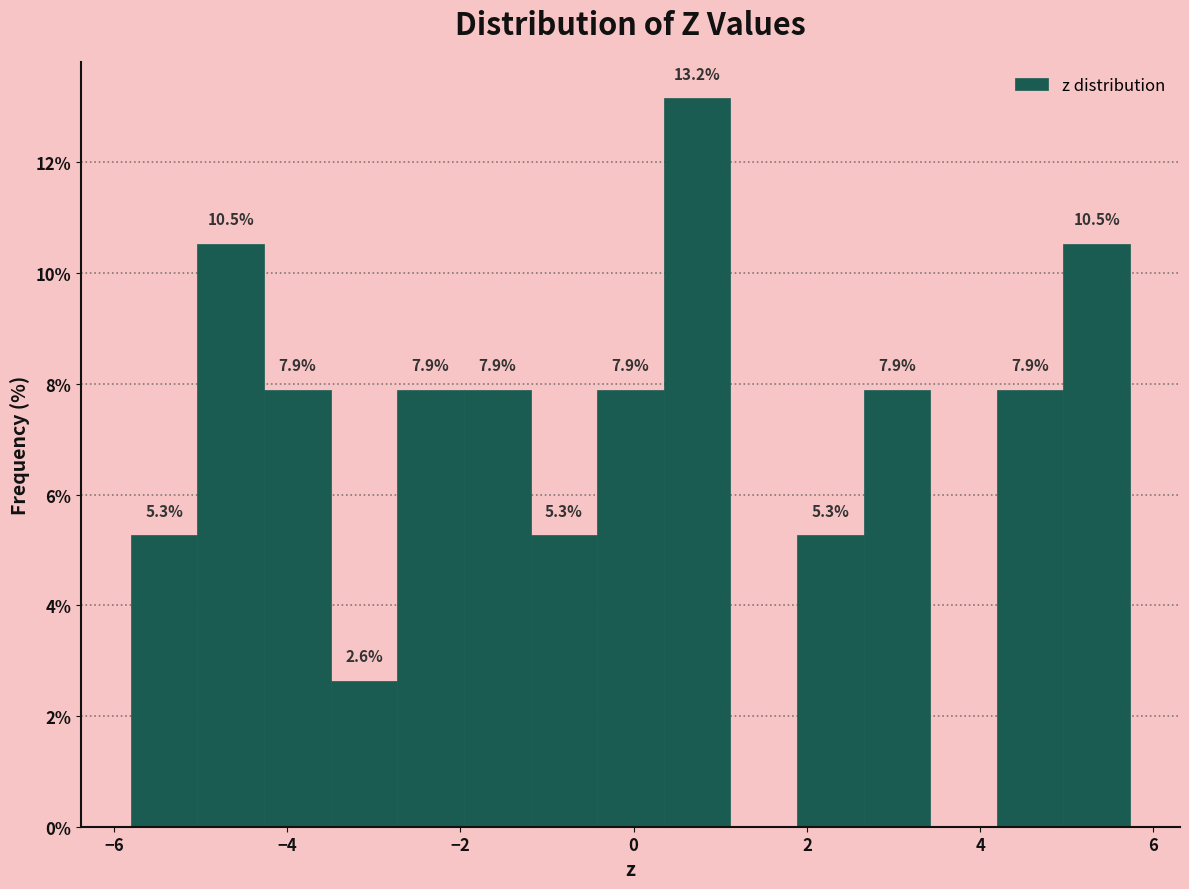

Read against the x-axis, roughly where is the centre of the tallest bar?

0.8